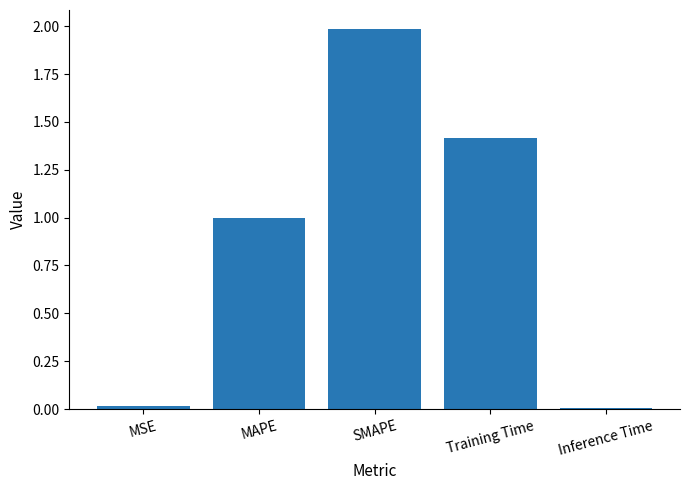

What position from the right is Training Time?

2